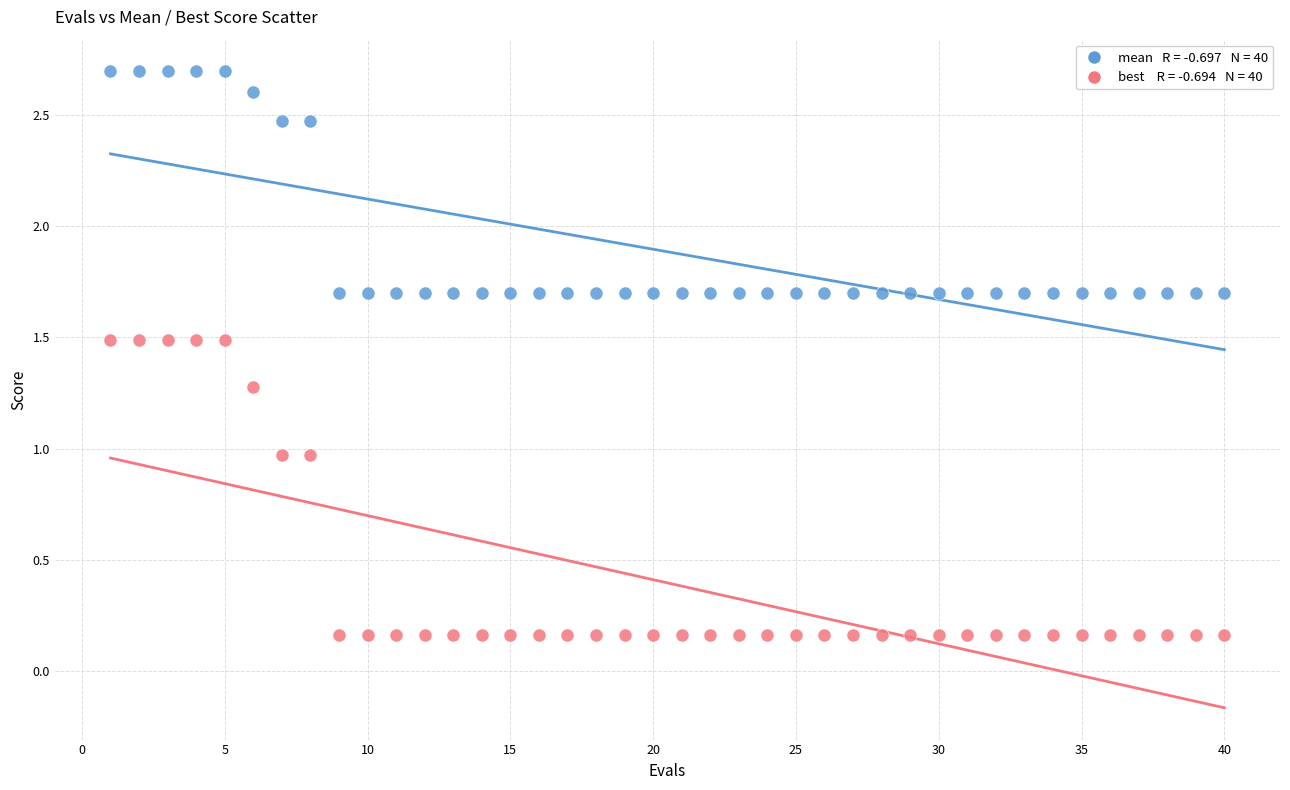

Across all data points, what is the range of X values (max minus min)?

39.0